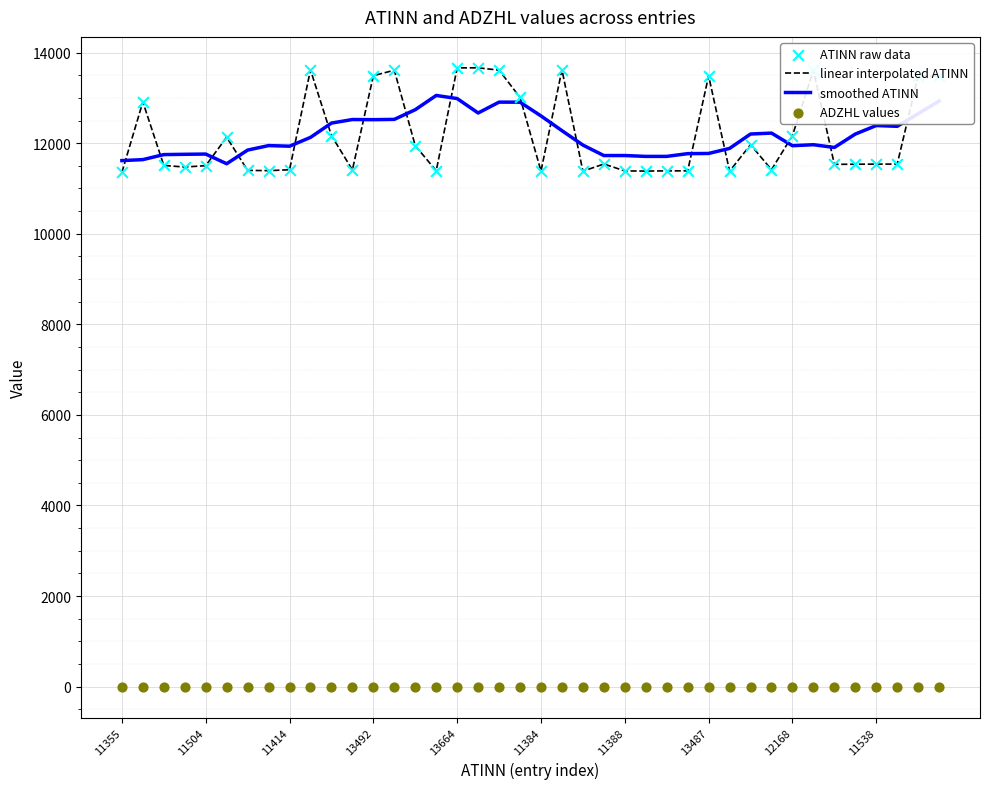

Which series has the largest total across all categories?

linear interpolated ATINN